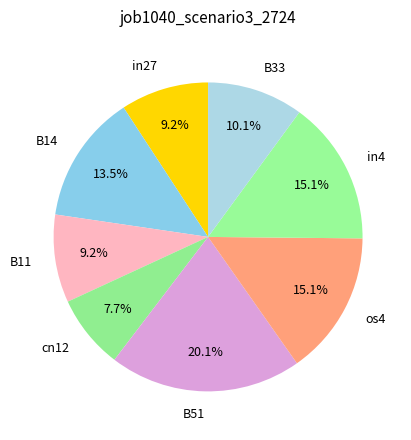

Which slice is the smallest?

cn12